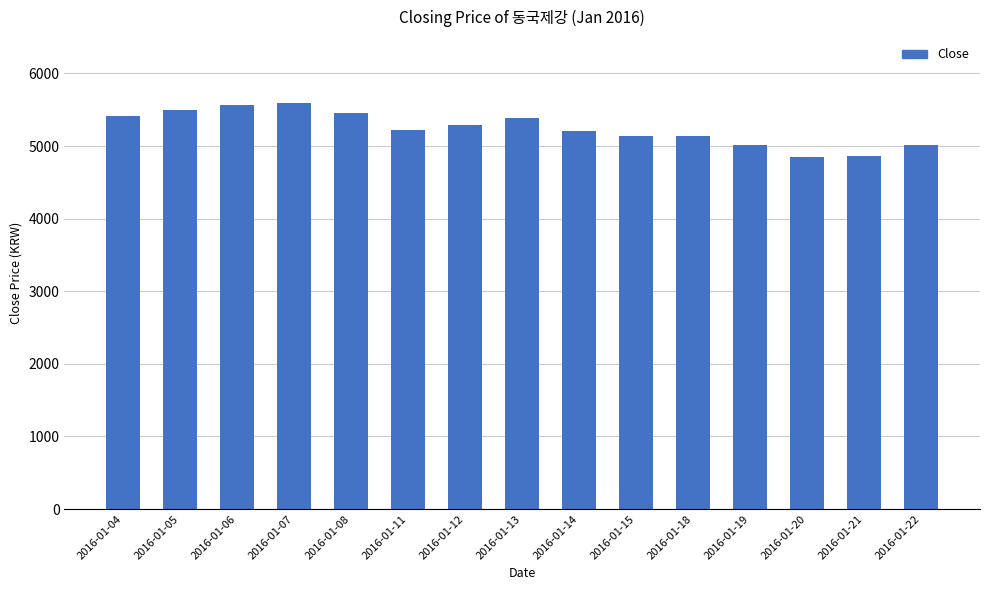

What is the sum of the values at 2016-01-19 and 2016-01-05?

10520